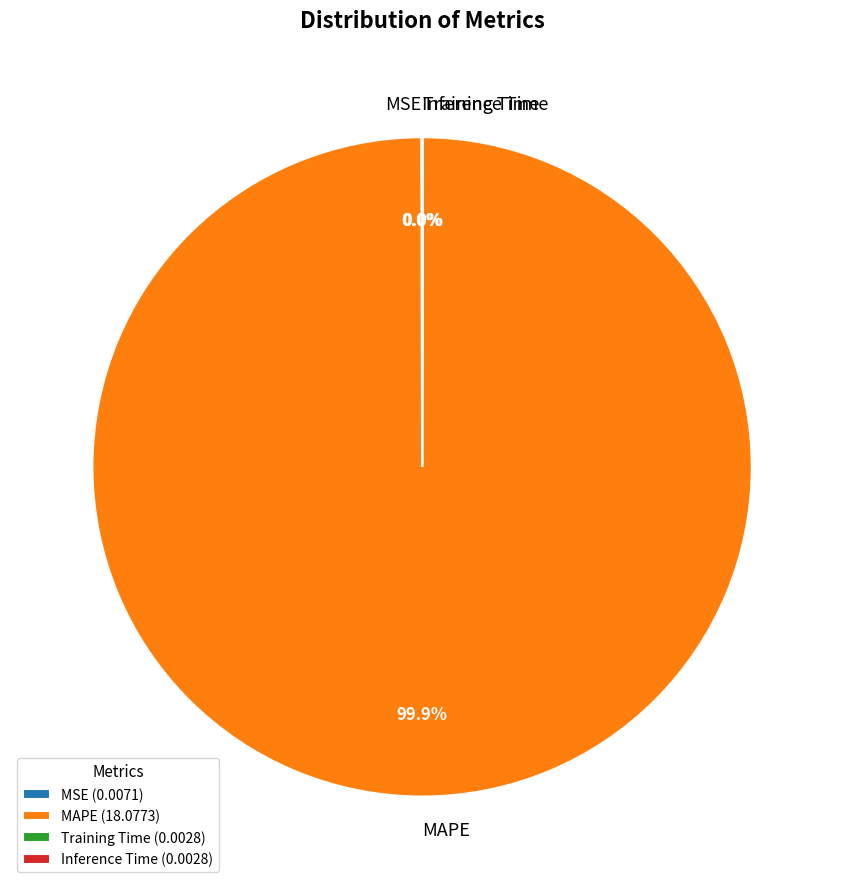

Does any single category account for the majority?

Yes